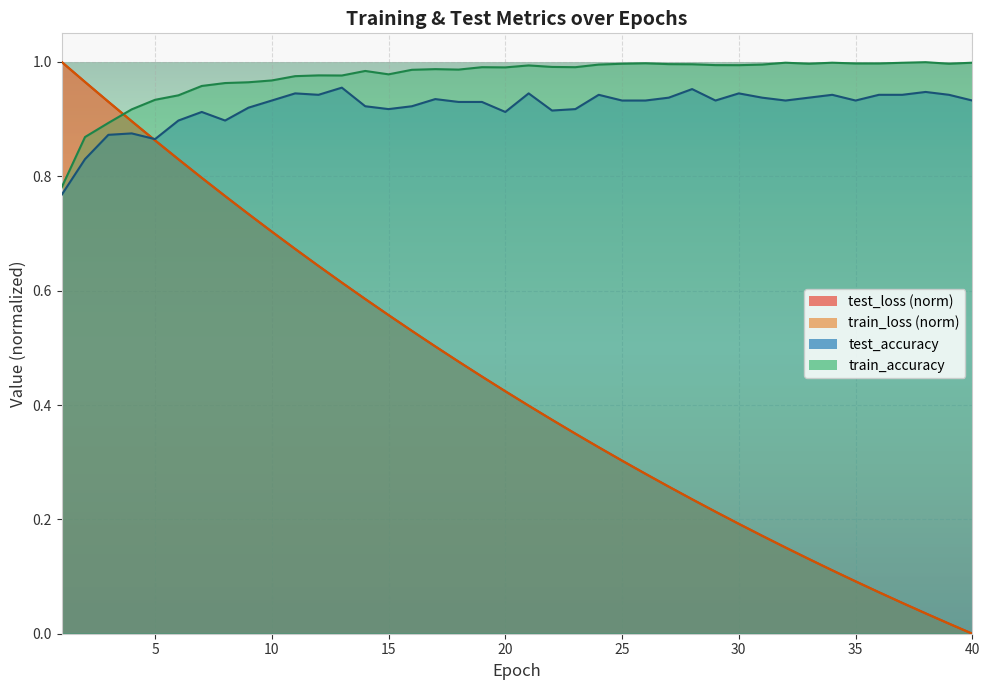

What is the difference between the maximum and minimum values in the test_loss series?

1.0